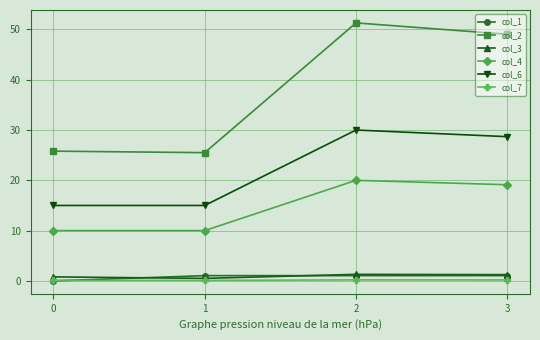

Which series has the largest range (max minus min)?

col_2